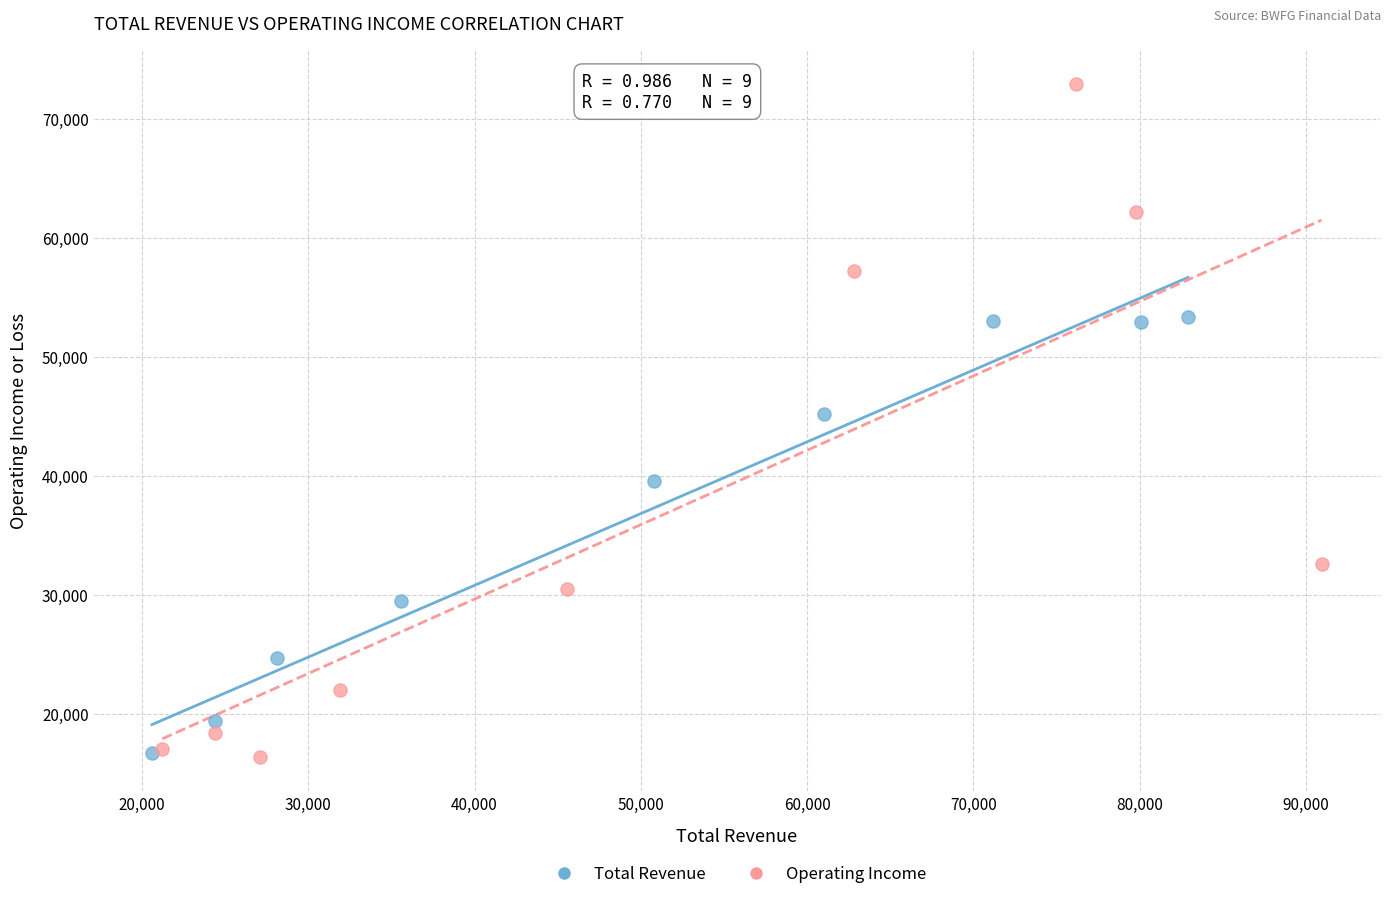

What are all the series names shown in the legend?

Total Revenue, Operating Income